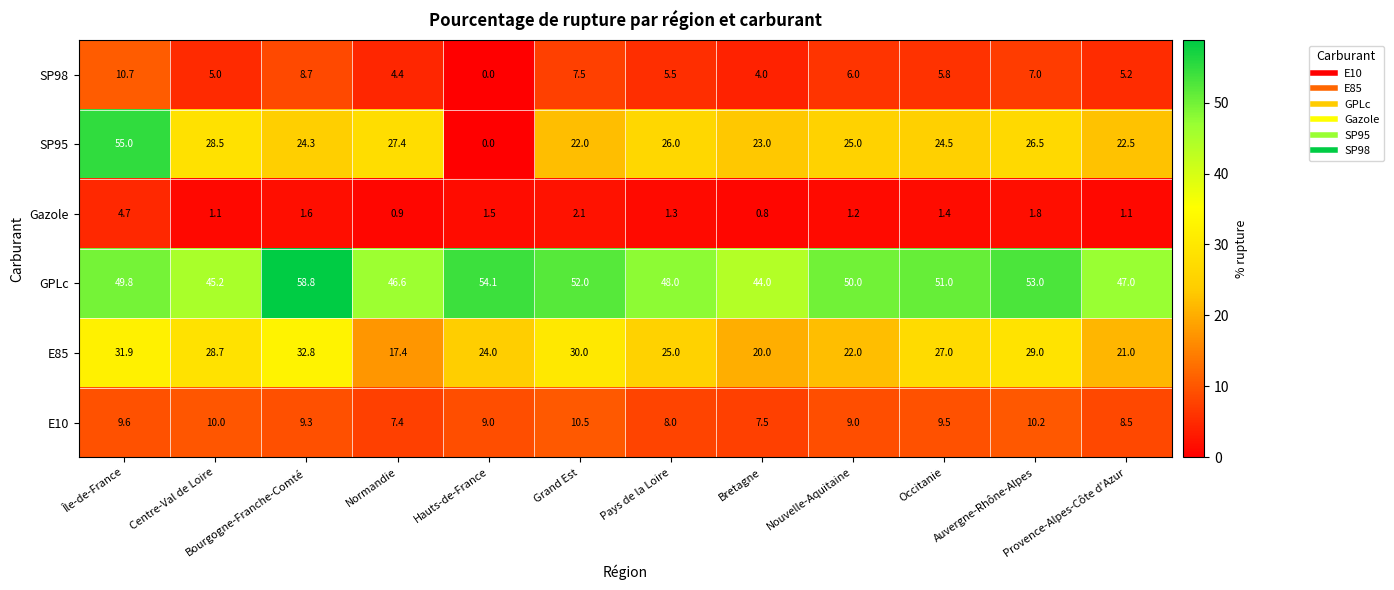

How many data points in GPLc are less than 50?

6